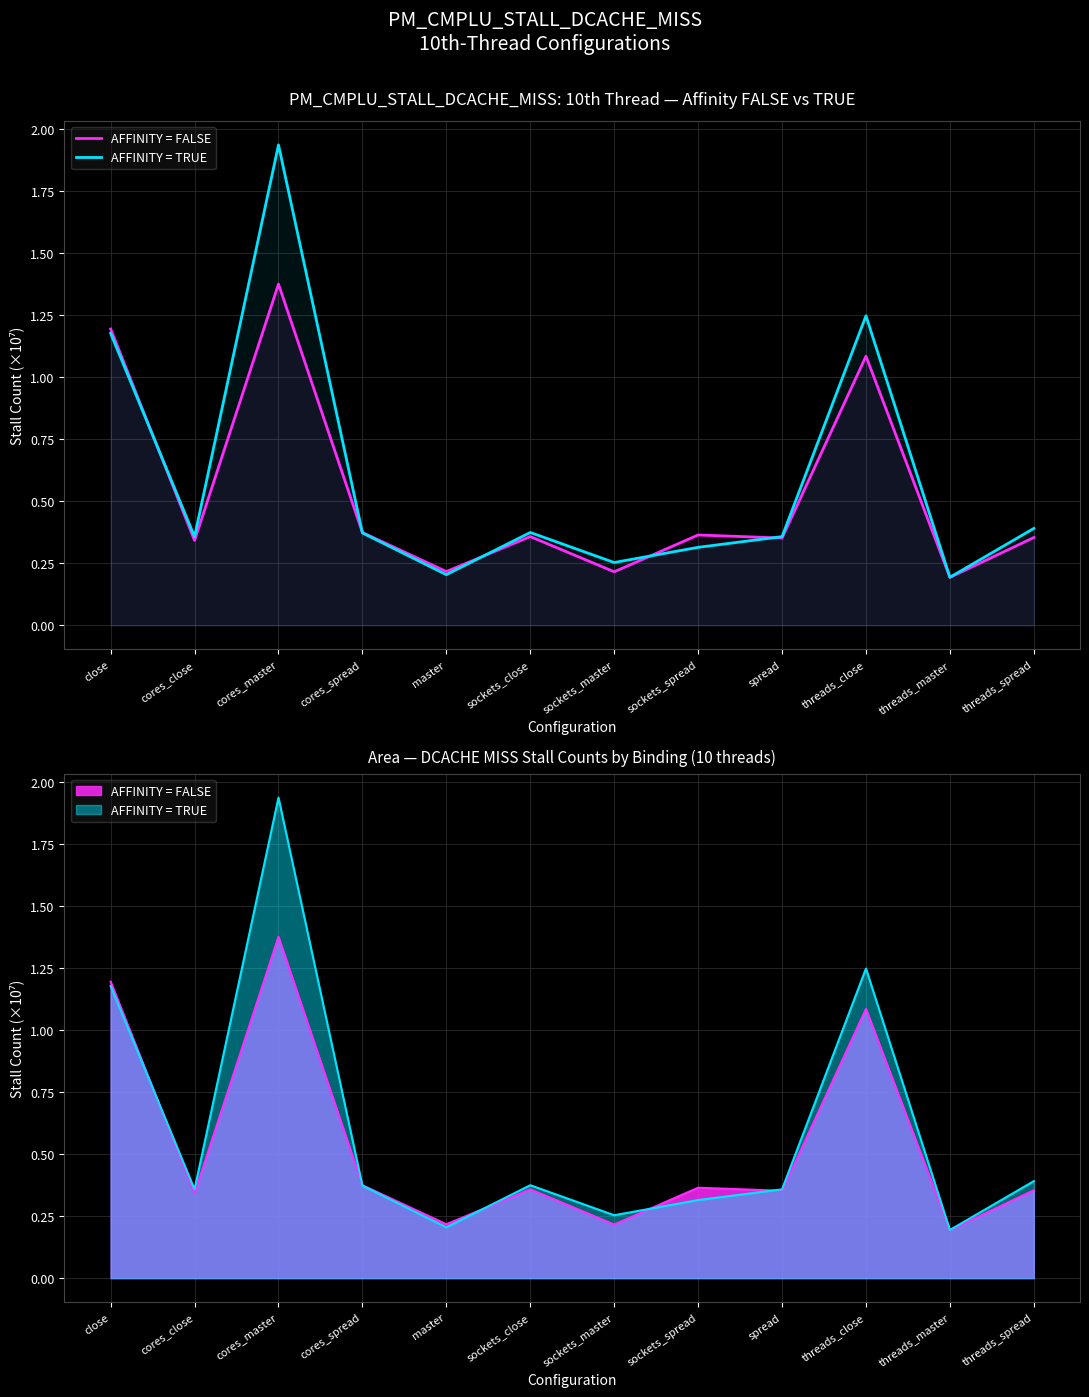

What is the difference between the AFFINITY = FALSE values at master and threads_spread?

0.1